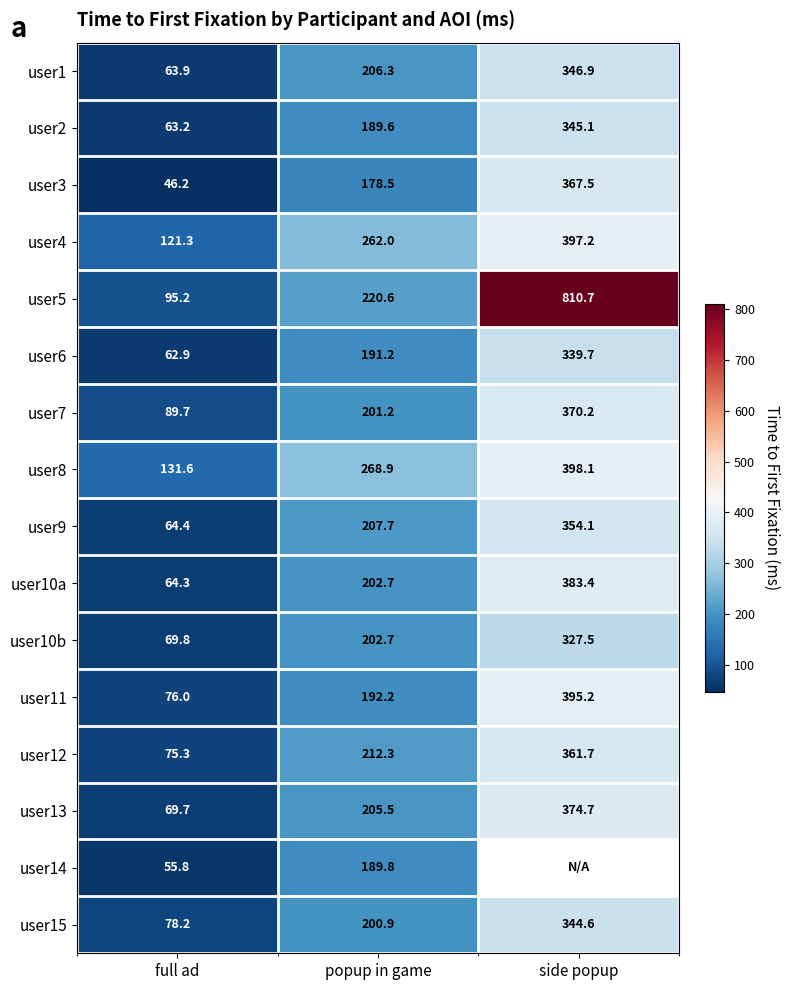

Where is user9 nearest to the value 209?

popup in game